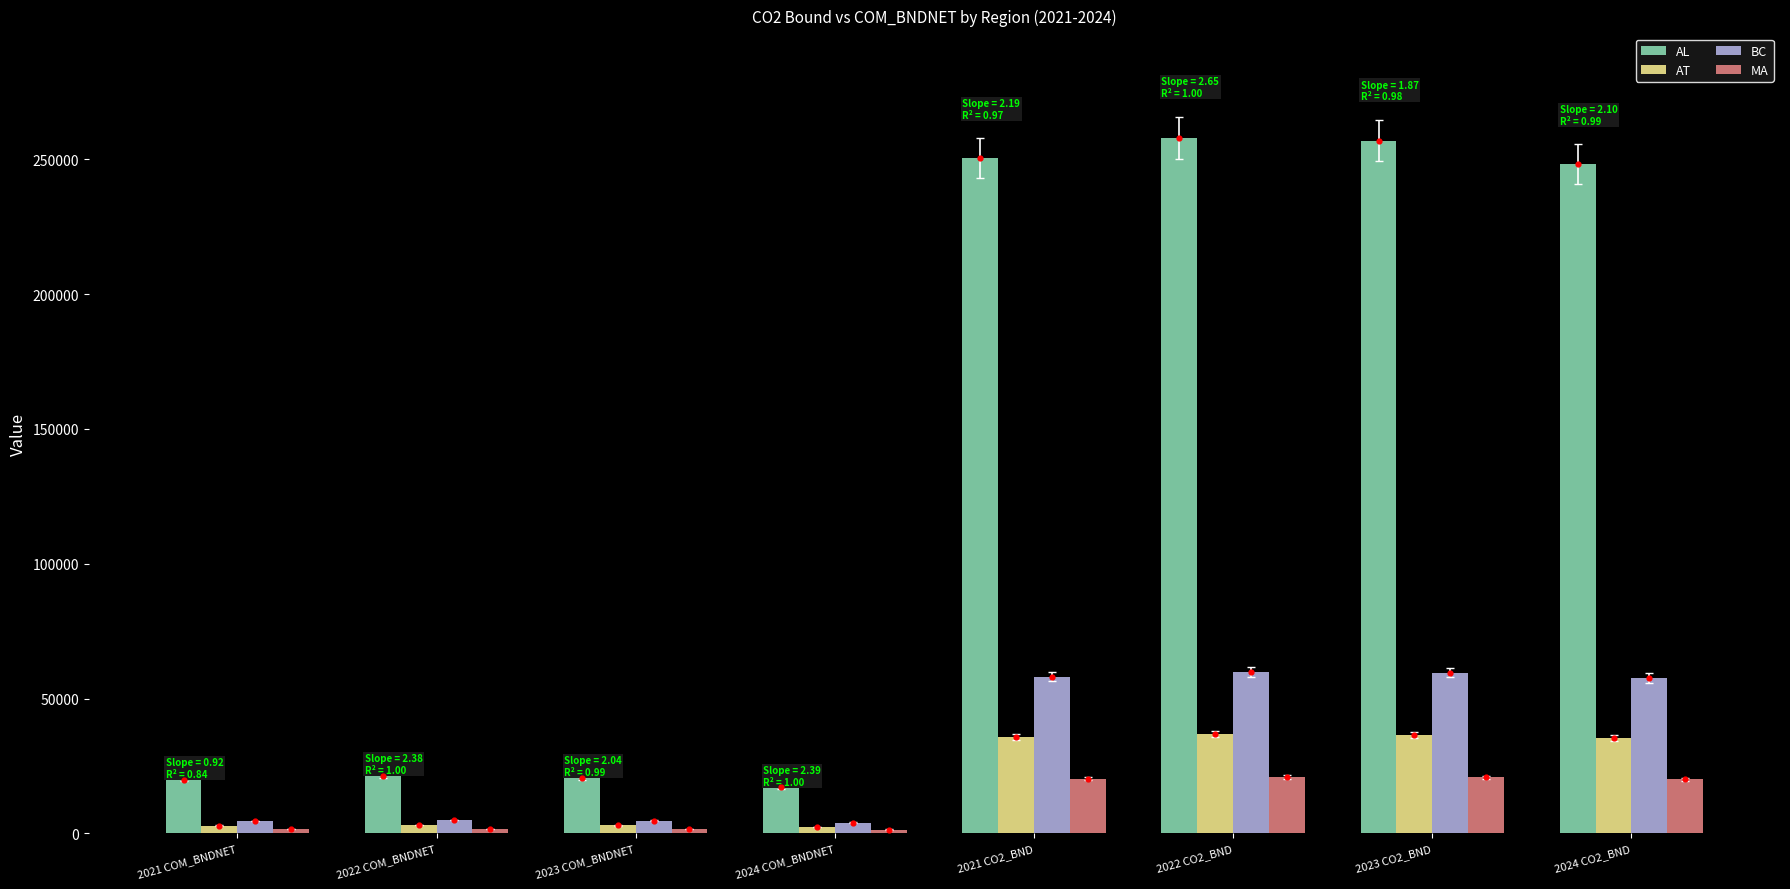

Which series reaches the minimum Y coordinate?

MA